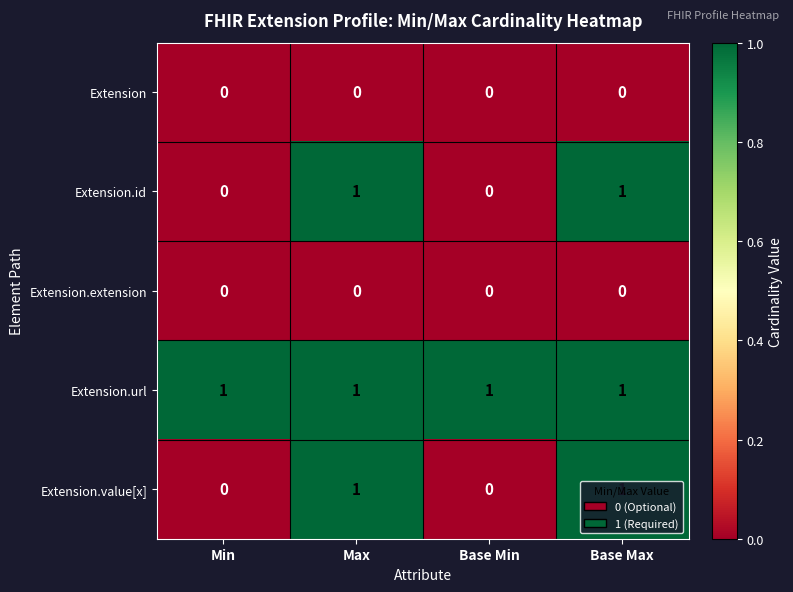

What is the sum of all Extension.url values?

4